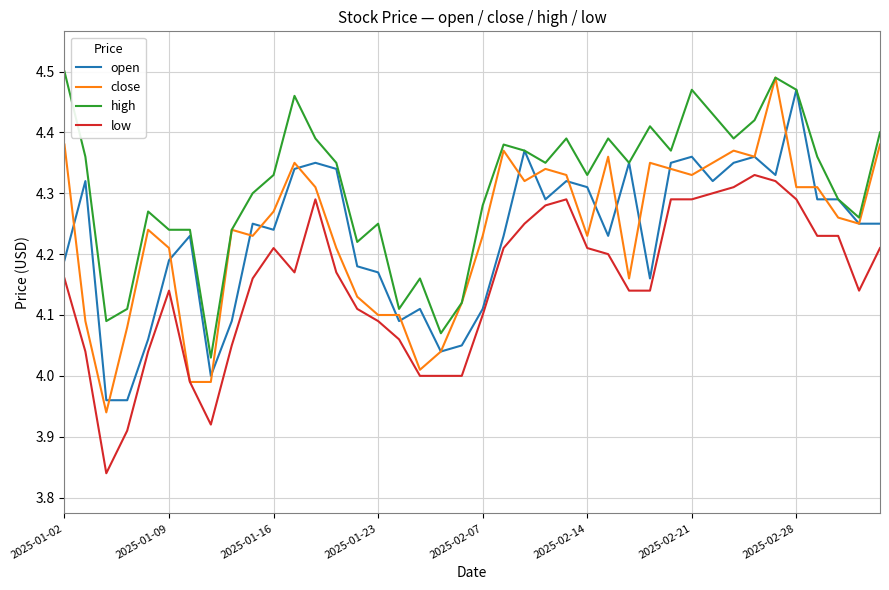

Which series has the largest total across all categories?

high